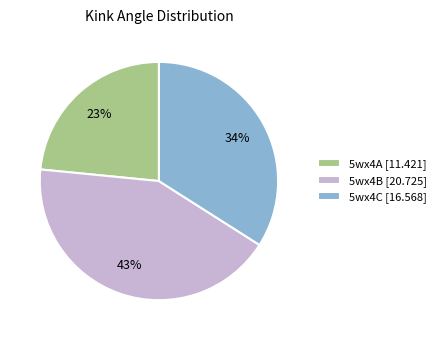

Combined, do 5wx4A and 5wx4B account for over 50%?

Yes